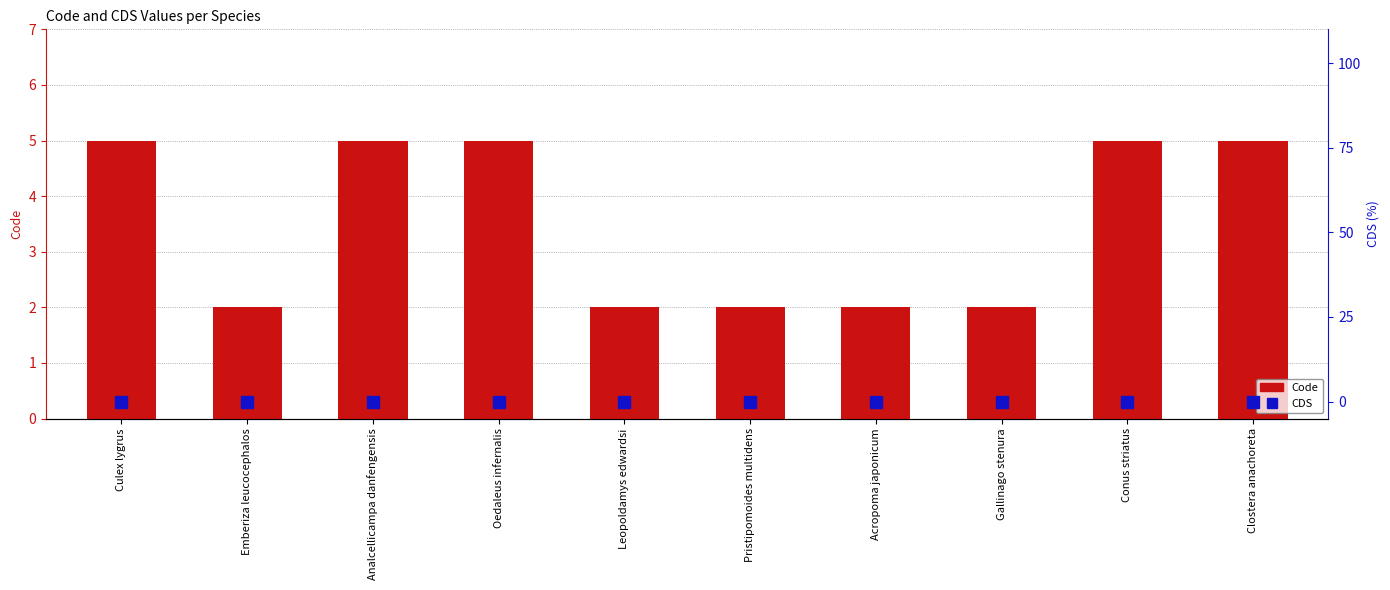

Reading left to right, list all the values displayed in this chart.

Code: Culex lygrus=5	Emberiza leucocephalos=2	Analcellicampa danfengensis=5	Oedaleus infernalis=5	Leopoldamys edwardsi=2	Pristipomoides multidens=2	Acropoma japonicum=2	Gallinago stenura=2	Conus striatus=5	Clostera anachoreta=5
CDS: Culex lygrus=0	Emberiza leucocephalos=0	Analcellicampa danfengensis=0	Oedaleus infernalis=0	Leopoldamys edwardsi=0	Pristipomoides multidens=0	Acropoma japonicum=0	Gallinago stenura=0	Conus striatus=0	Clostera anachoreta=0